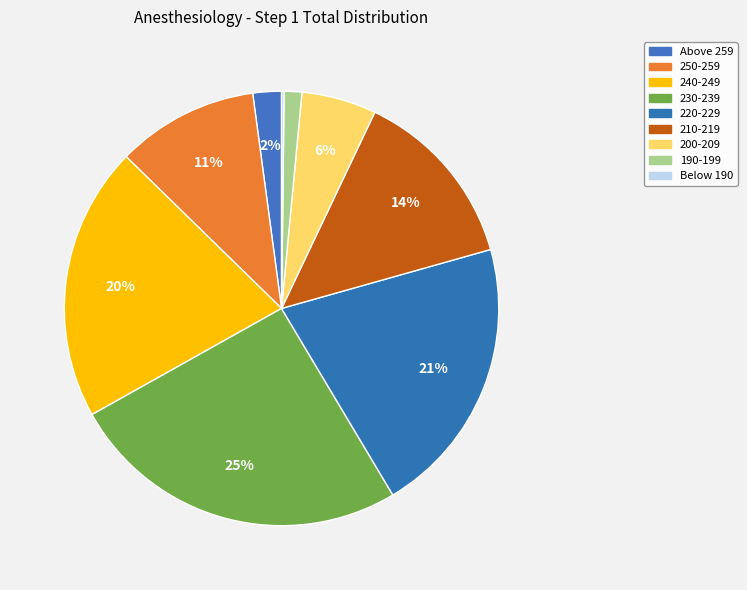

Is Above 259 the majority of the pie?

No